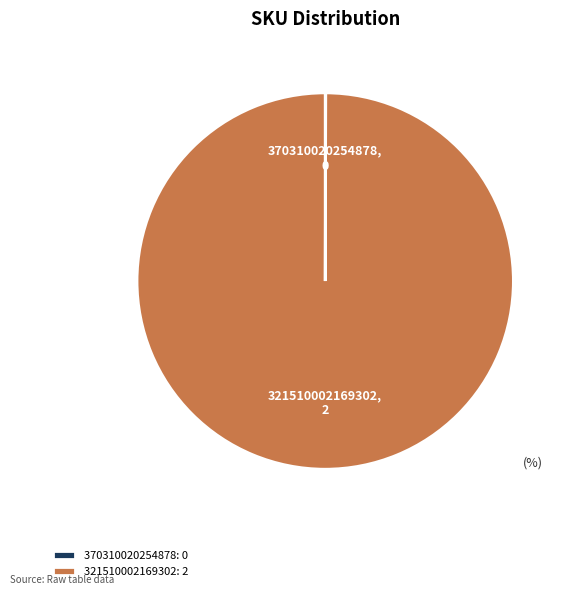

Does 321510002169302 represent more than half of the total?

Yes